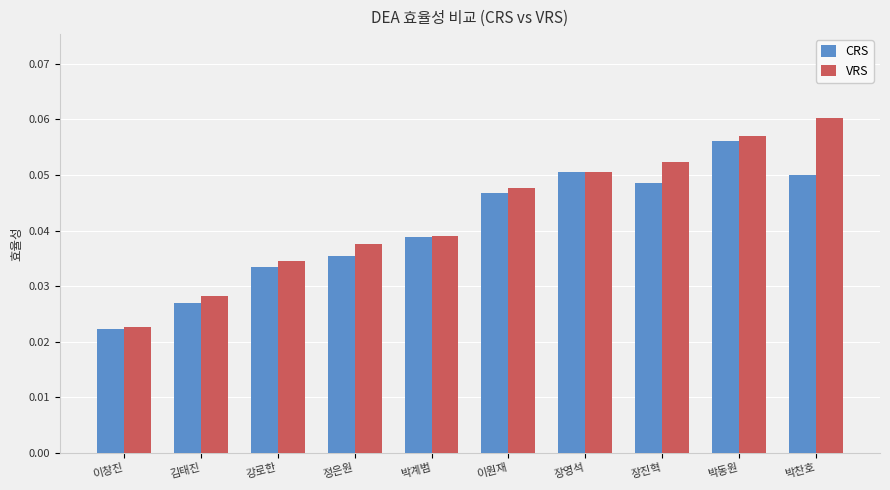

Which series changed the most between 김태진 and 정은원?

VRS